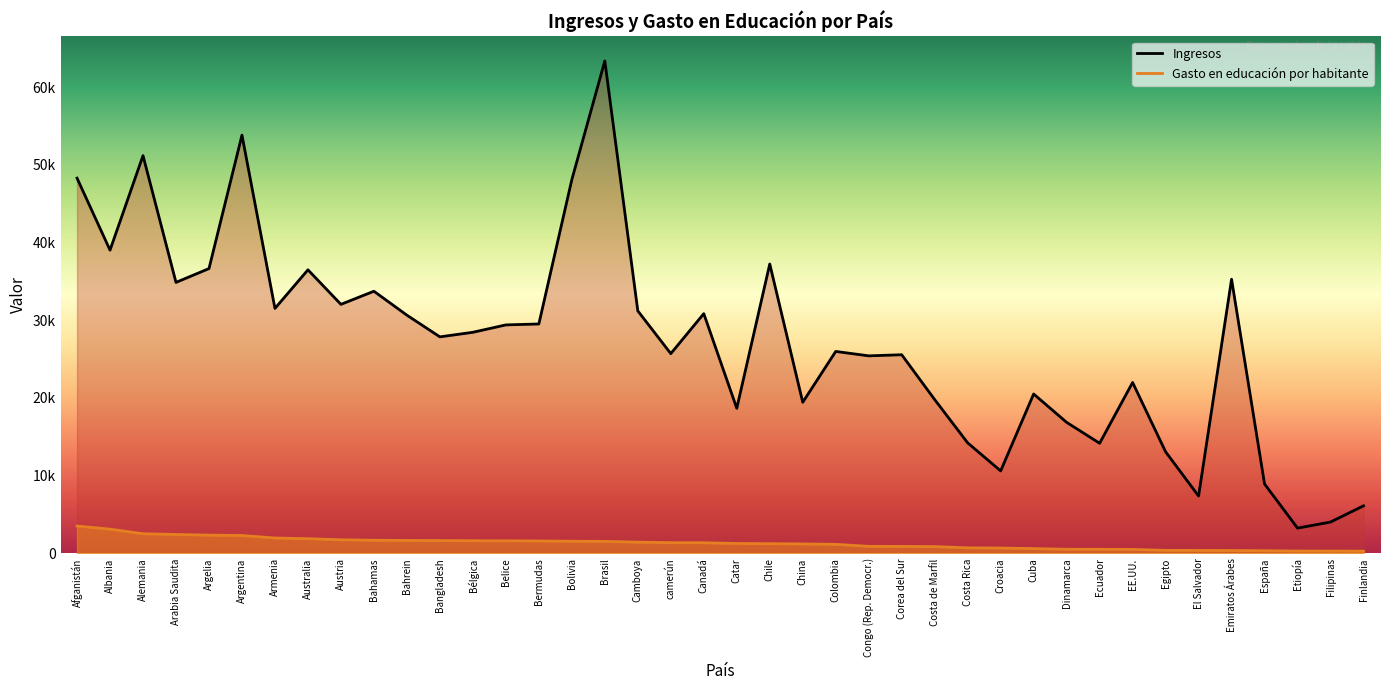

At which label is Gasto en educación por habitante closest to 1912?

Australia